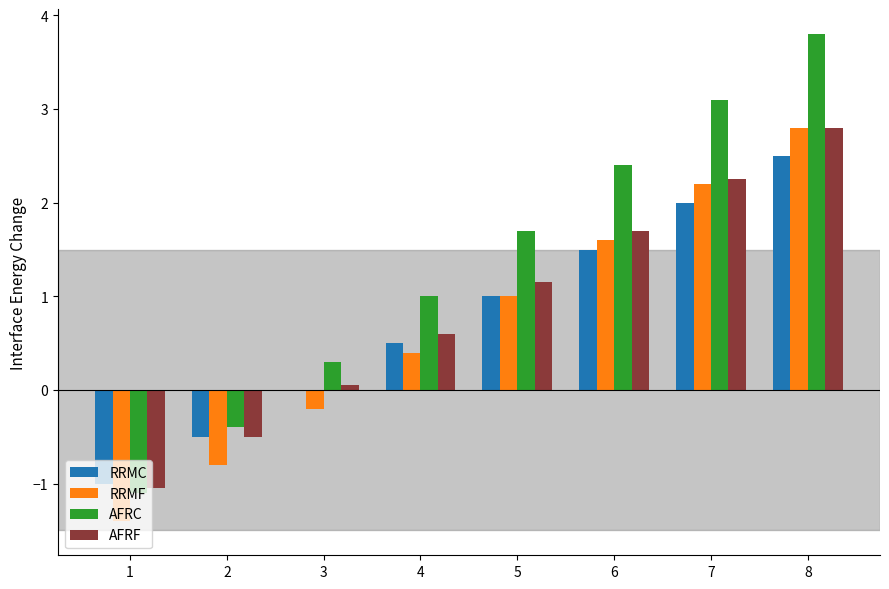

Between 1 and 5, which series saw the biggest shift?

AFRC